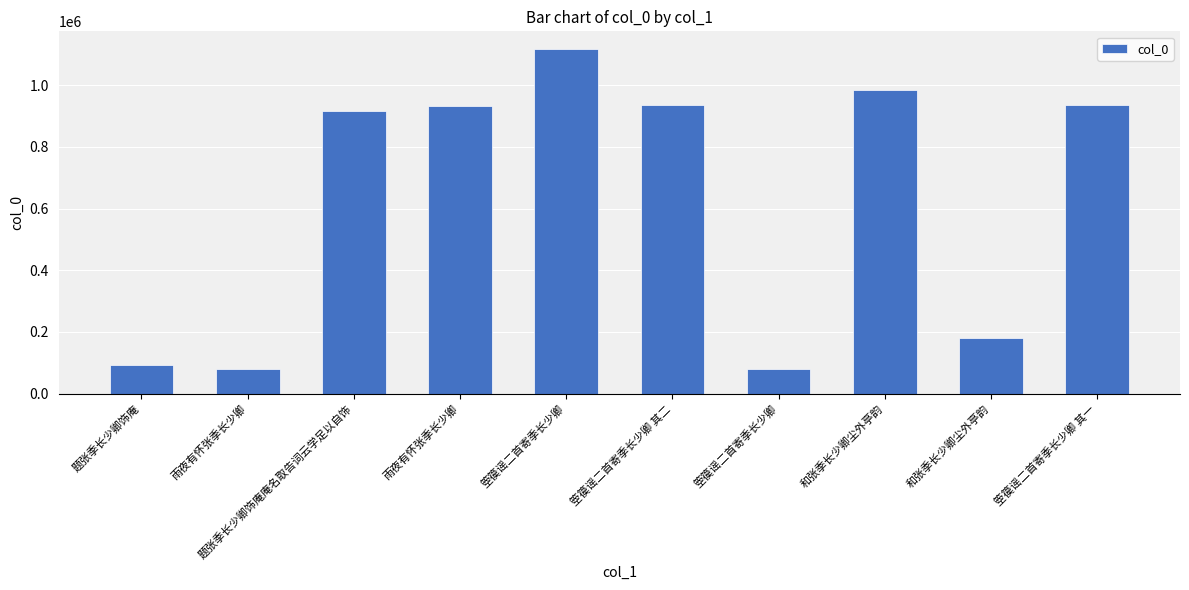

Reading left to right, extract all data points from this chart.

92045	79205	915918	932839	1118677	937233	80846	984013	179579	937232